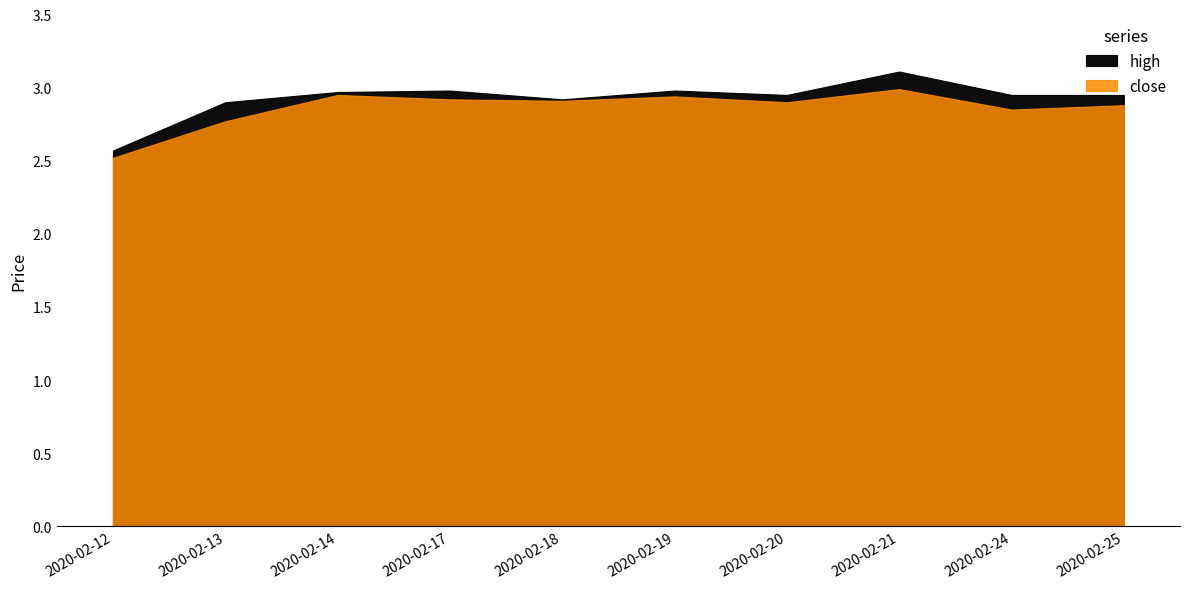

True or false: high and close intersect in this chart.

False